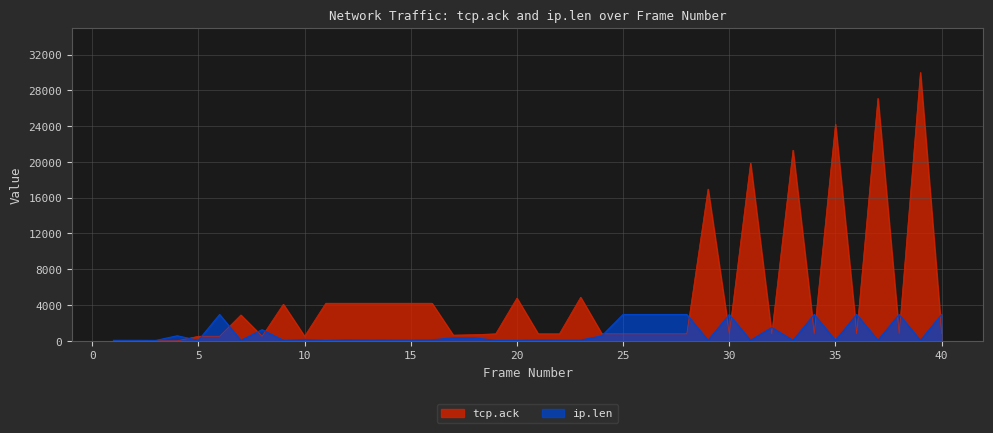

List the series in order of their overall mean, highest first.

tcp.ack, ip.len